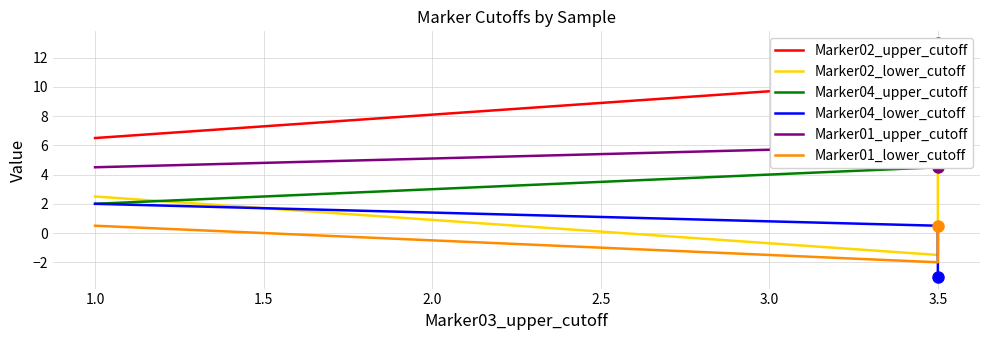

Is the value of Marker01_lower_cutoff at 3.5 greater than the value of Marker02_lower_cutoff at 3.5?

No